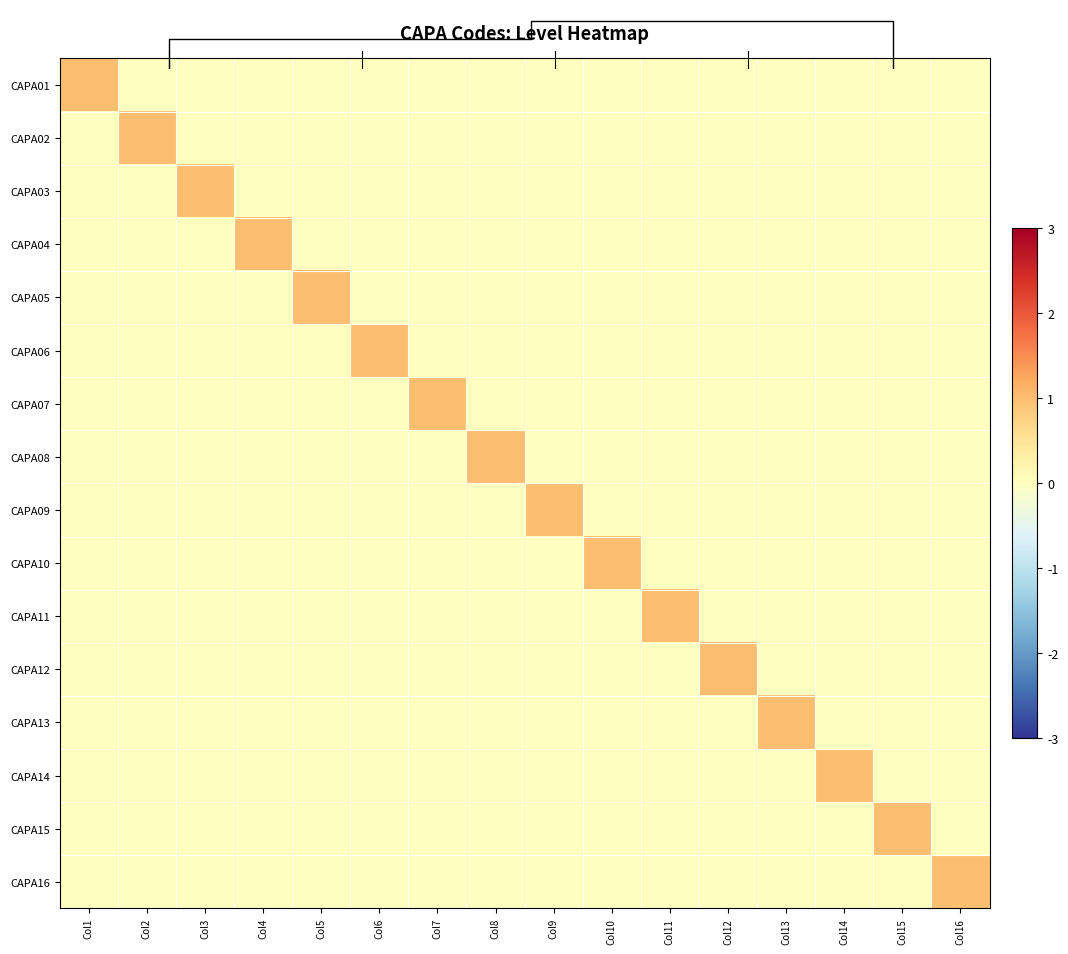

What is the total value across all series at Col8?

1